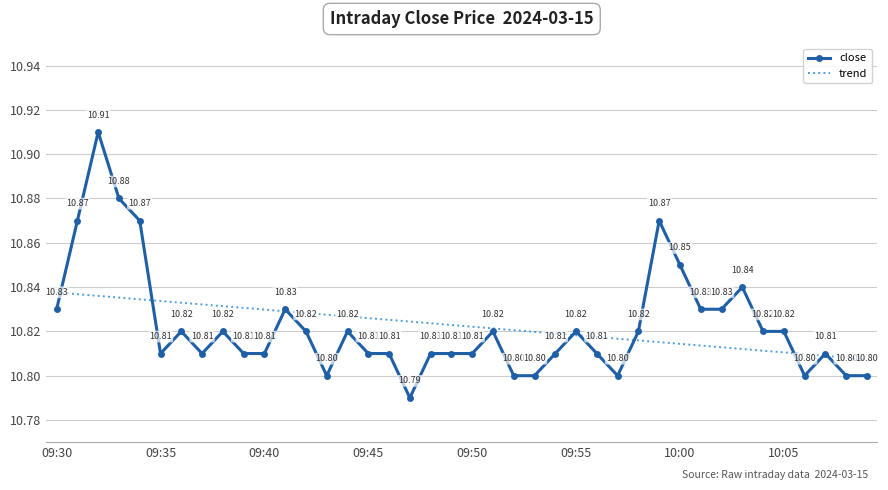

List the series in order of their peak value, highest first.

close, trend